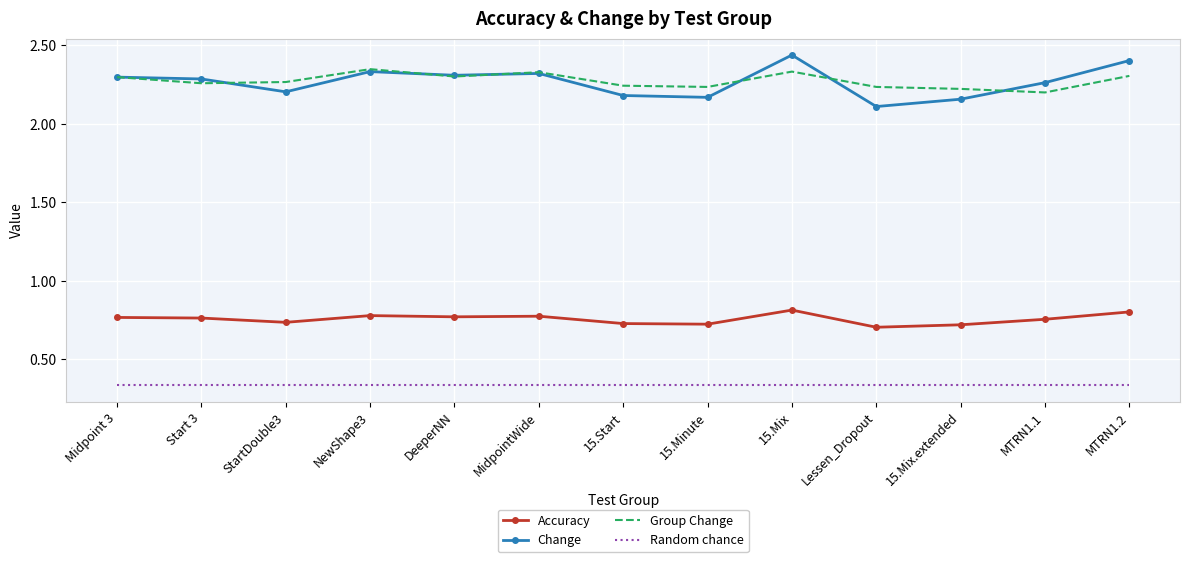

Which series has the widest spread of values?

Change